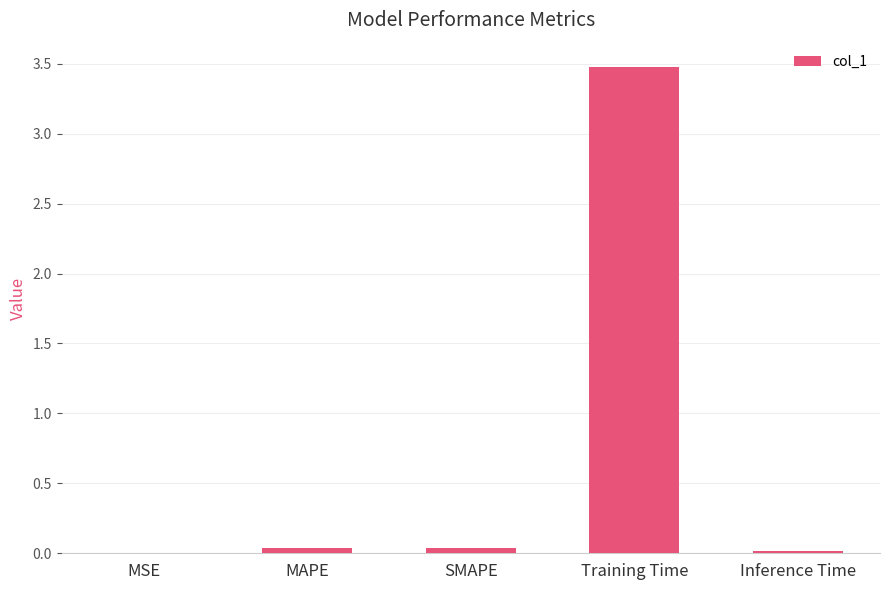

How many data points does each series have?

5